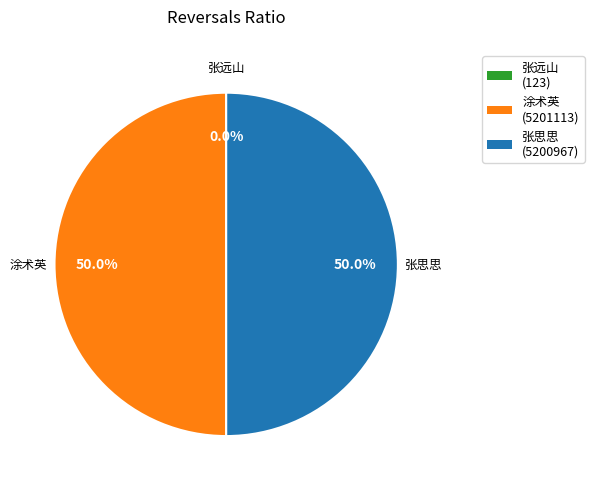

Is the sum of 涂术英 and 张思思 greater than half?

Yes